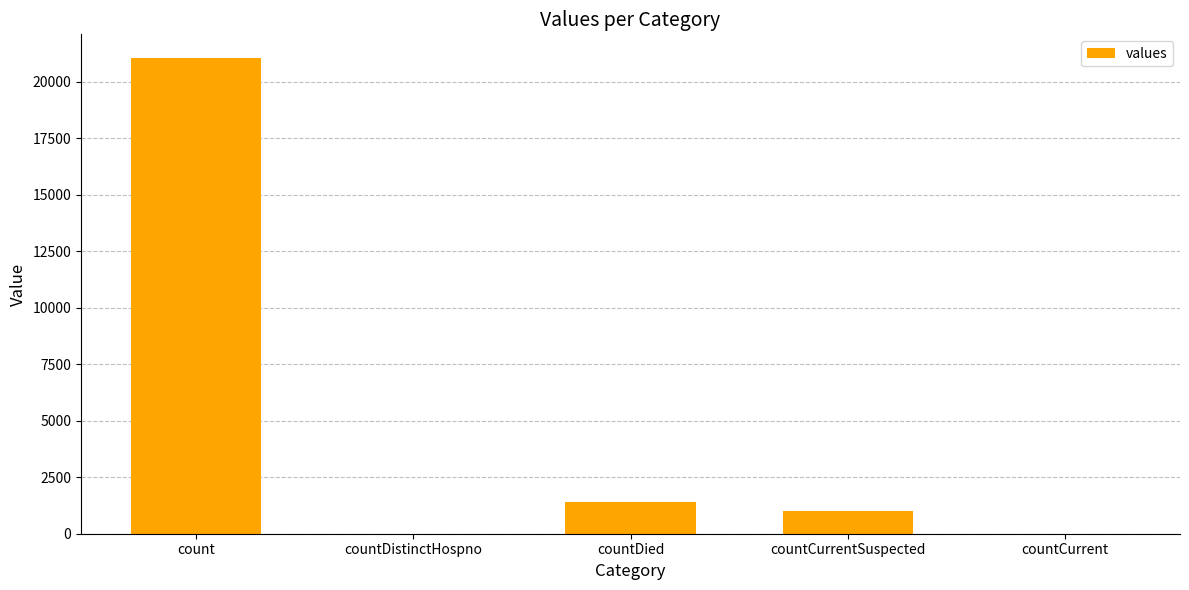

At which label does the data first exceed 1006?

count